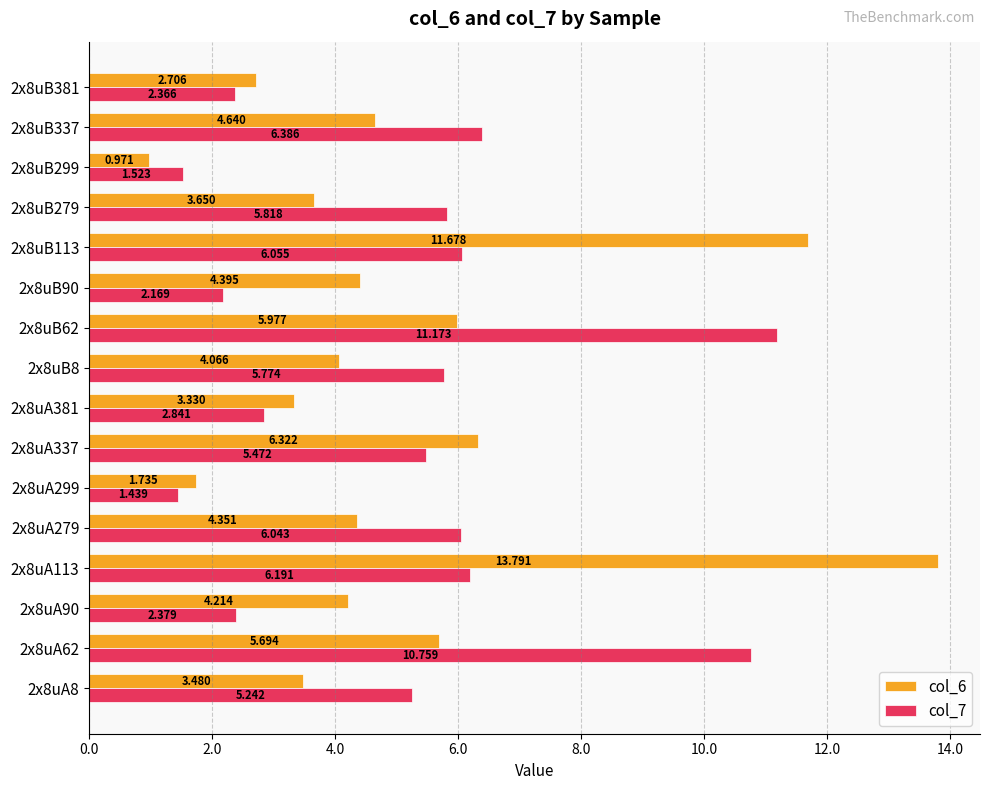

Is the value of col_6 at 2x8uB381 greater than the value of col_7 at 2x8uB299?

Yes